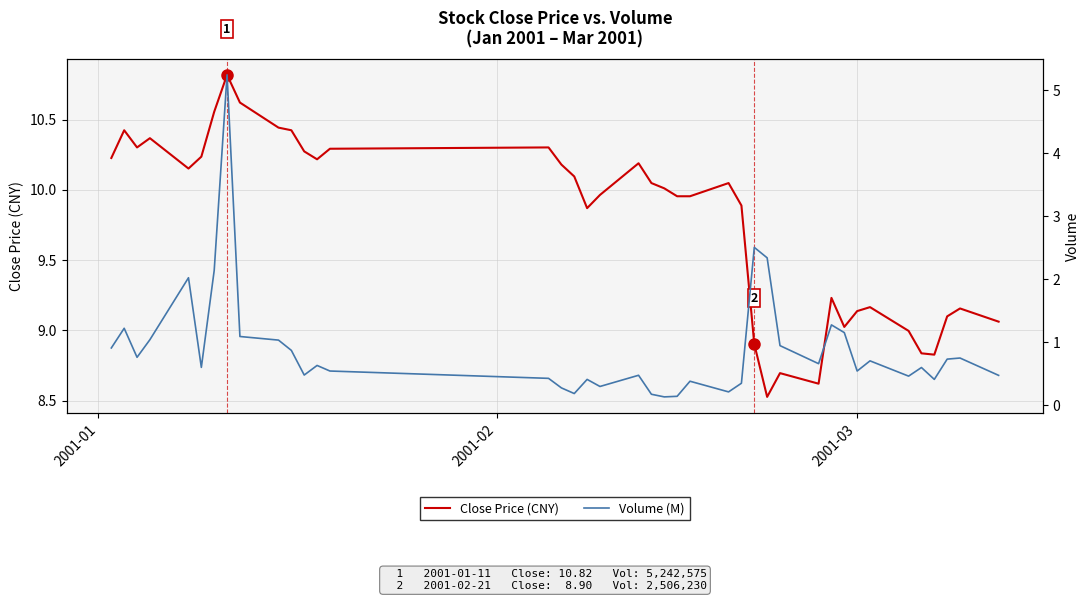

True or false: Close Price (CNY) and Volume (M) cross at least once.

False